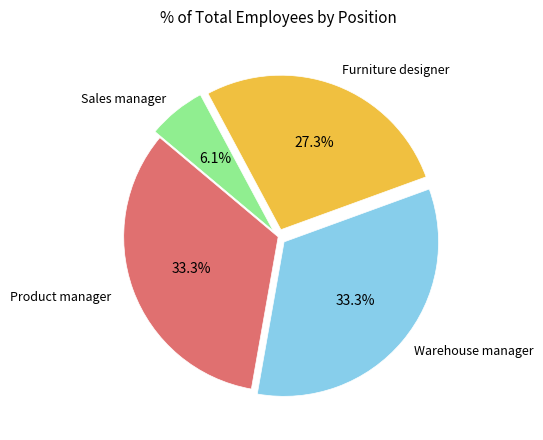

Does any single category account for the majority?

No